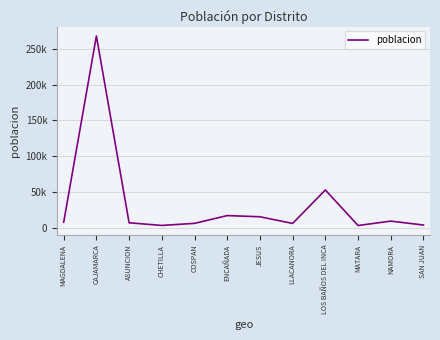

Where is the data nearest to the value 135647?

LOS BAÑOS DEL INCA